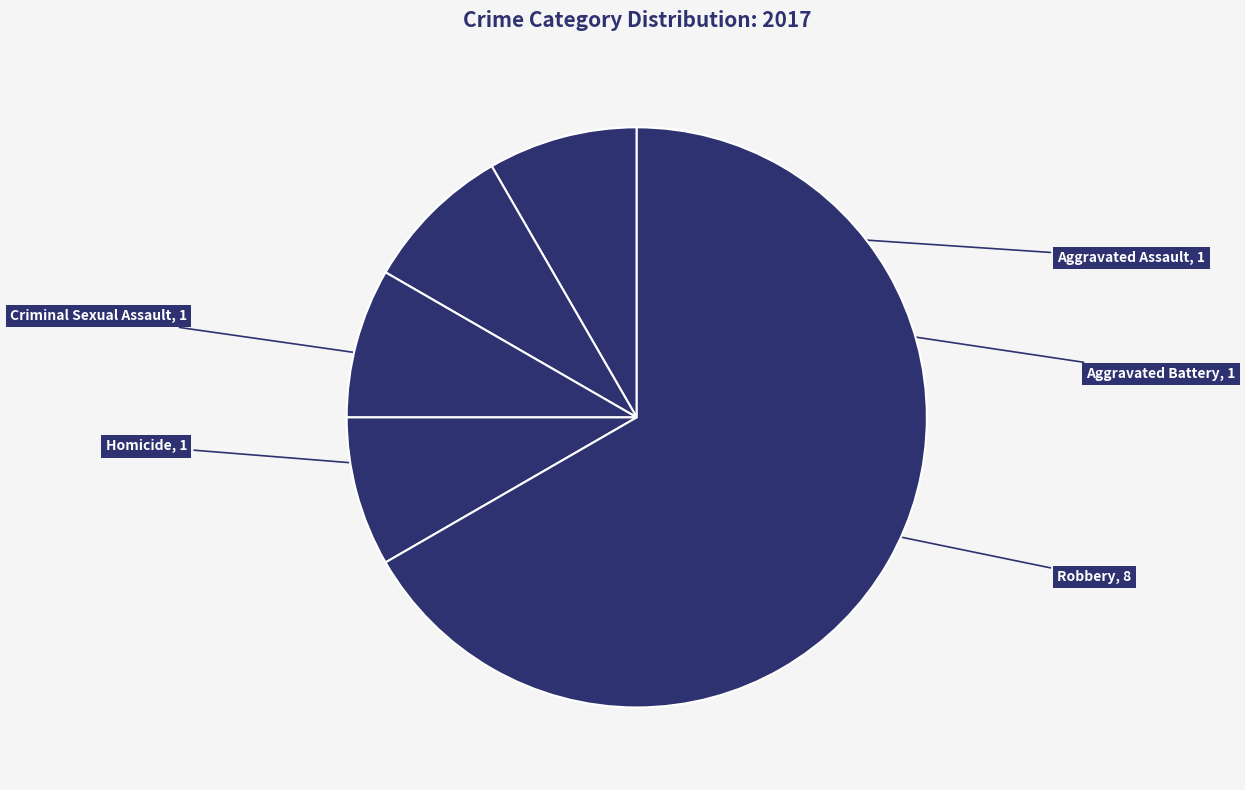

Count the number of slices in the pie.

5